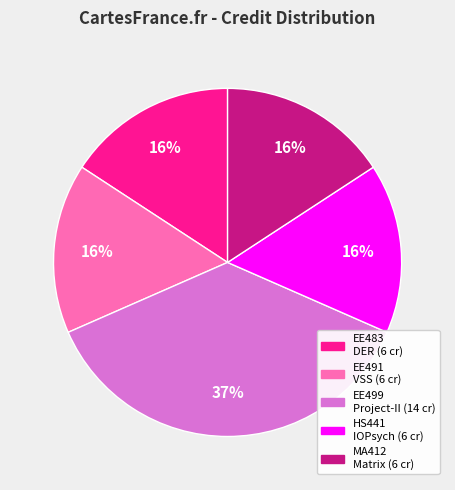

Is there a majority slice in this chart?

No